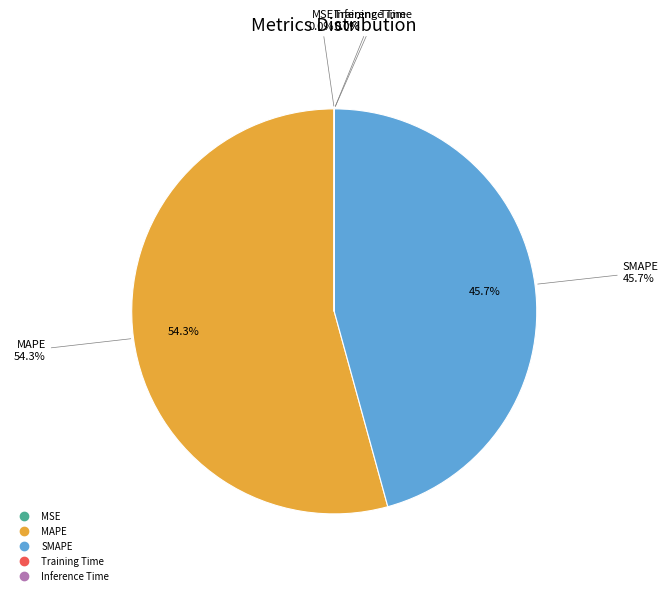

To the nearest percent, what percentage of the pie is MAPE?

54%